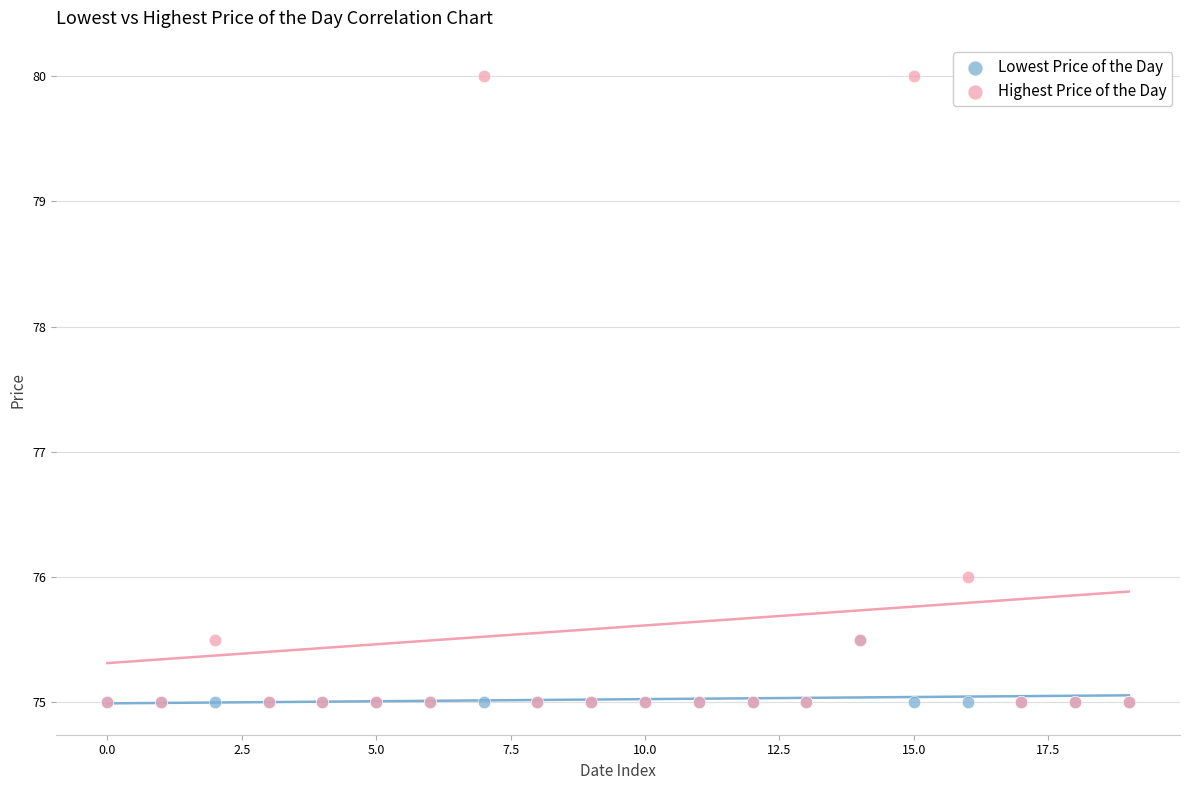

Across all series, what Y value is closest to 77?

76.0